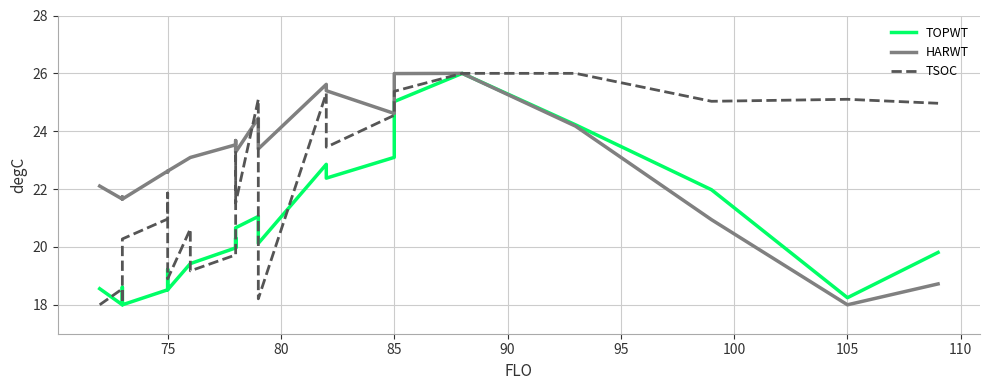

After their last crossing, which series has the higher values: TSOC or HARWT?

HARWT